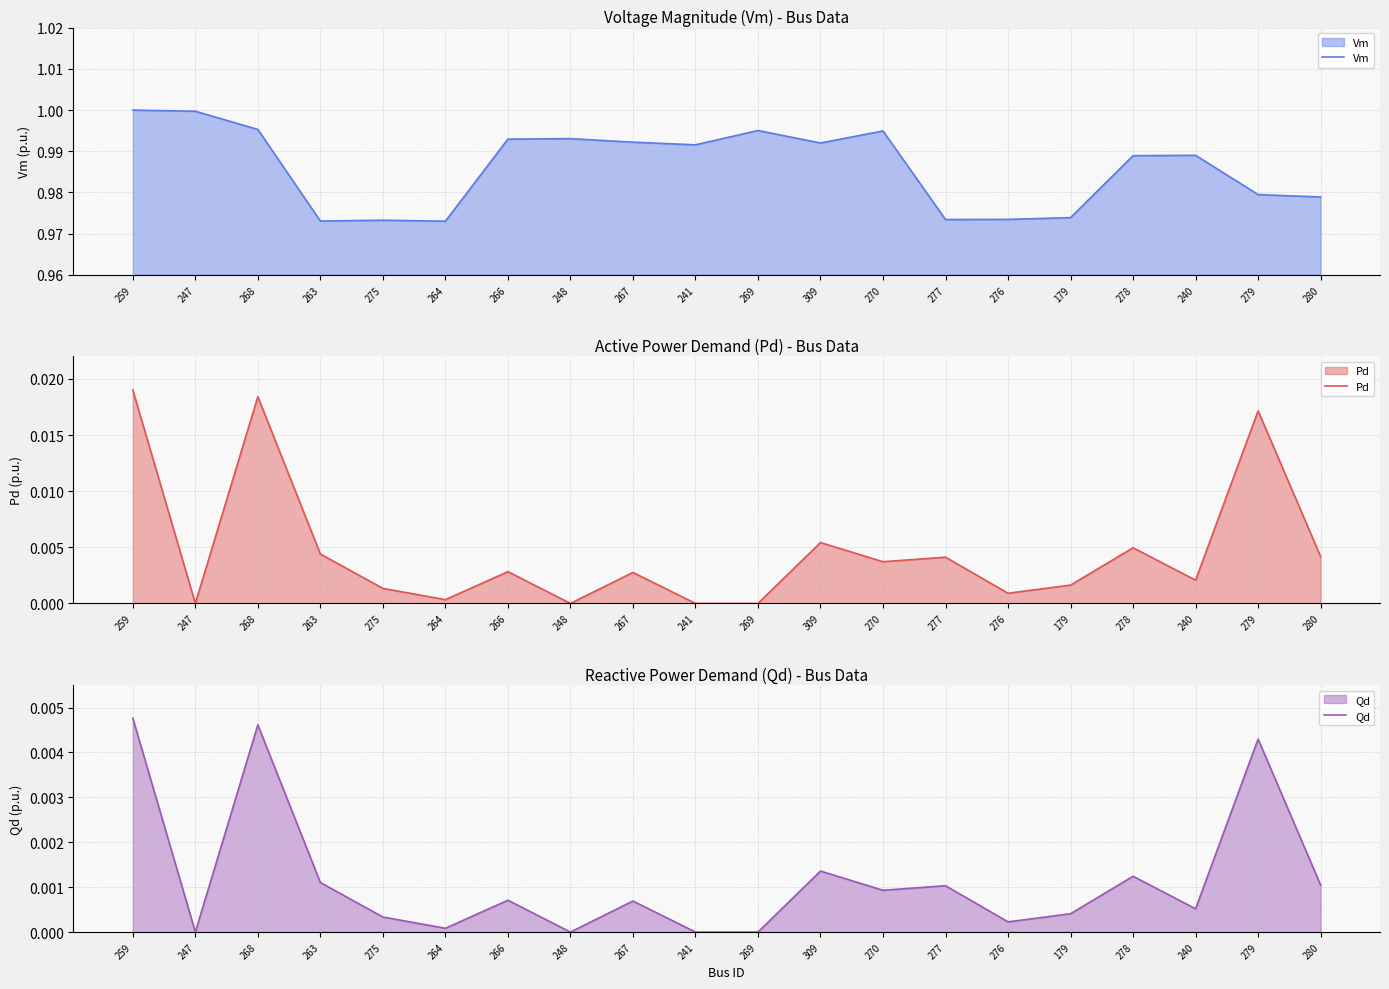

How many interior local valleys does the Qd series have?

6